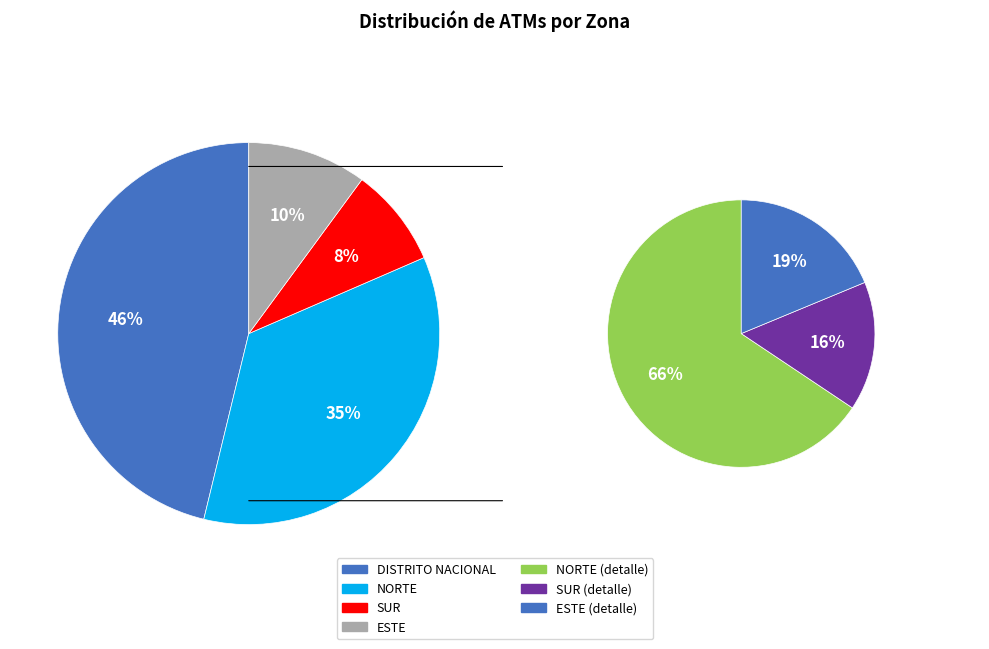

Which slice is the smallest?

SUR